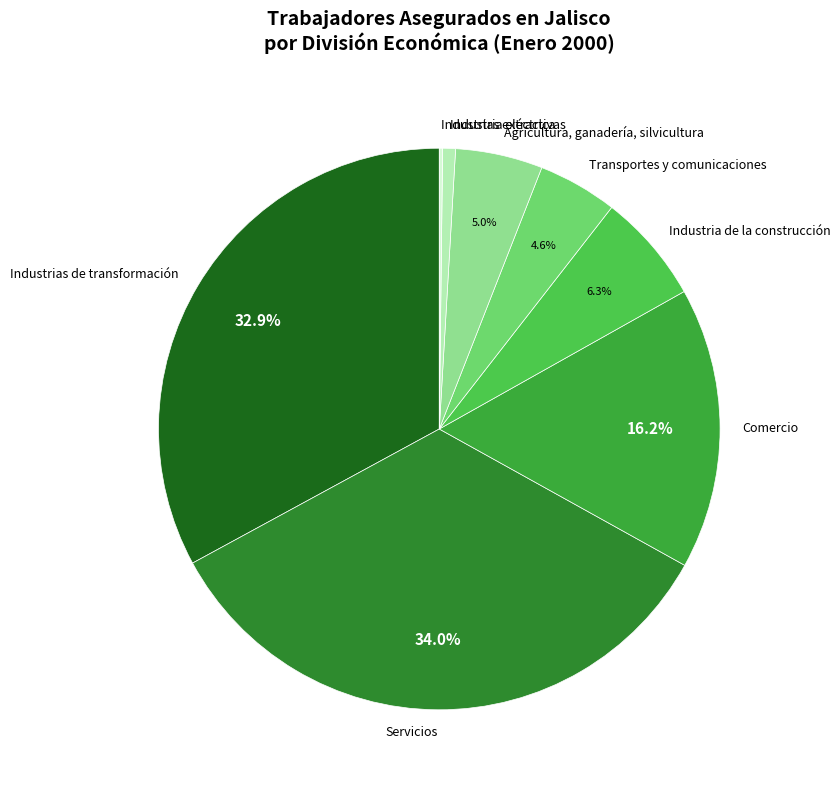

Which slice is the largest?

Servicios